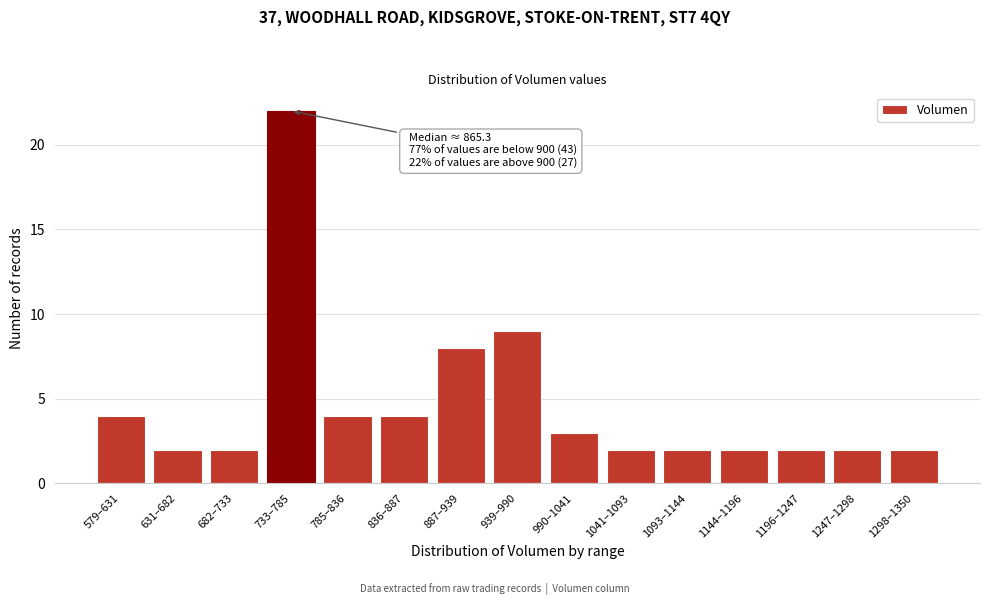

Reading left to right, what are all the values shown in this chart?

579–631=4	631–682=2	682–733=2	733–785=22	785–836=4	836–887=4	887–939=8	939–990=9	990–1041=3	1041–1093=2	1093–1144=2	1144–1196=2	1196–1247=2	1247–1298=2	1298–1350=2